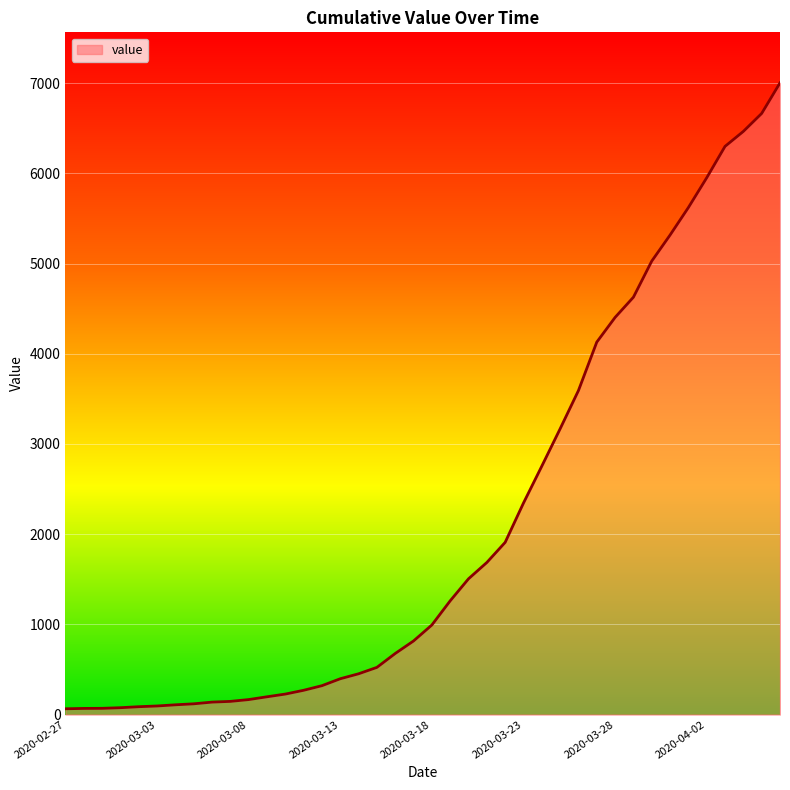

What is the greatest value displayed?

7003